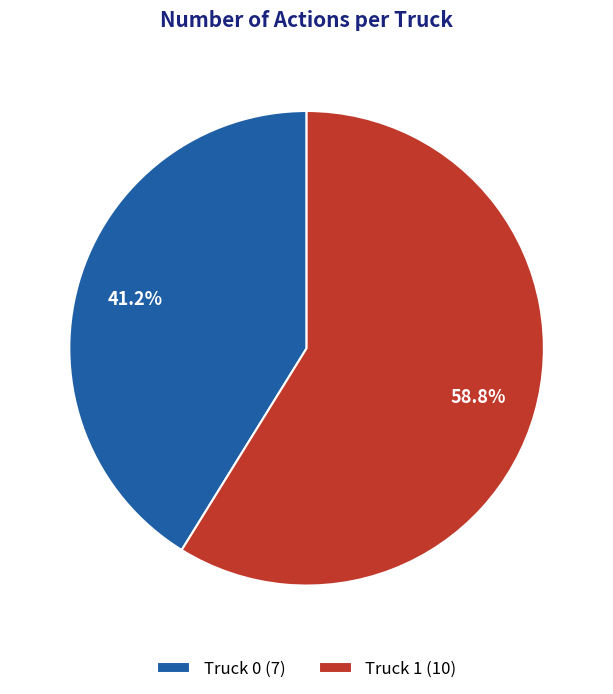

Does any single category account for the majority?

Yes